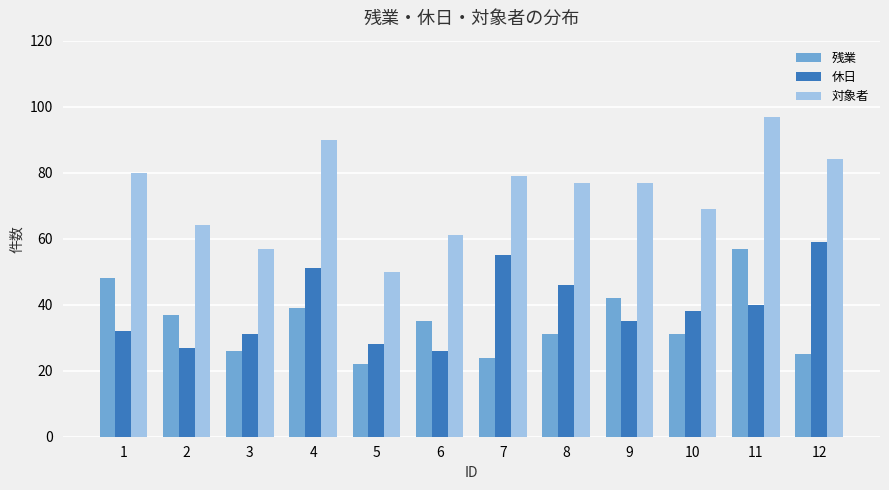

What is the difference between the 対象者 values at 11 and 10?

28